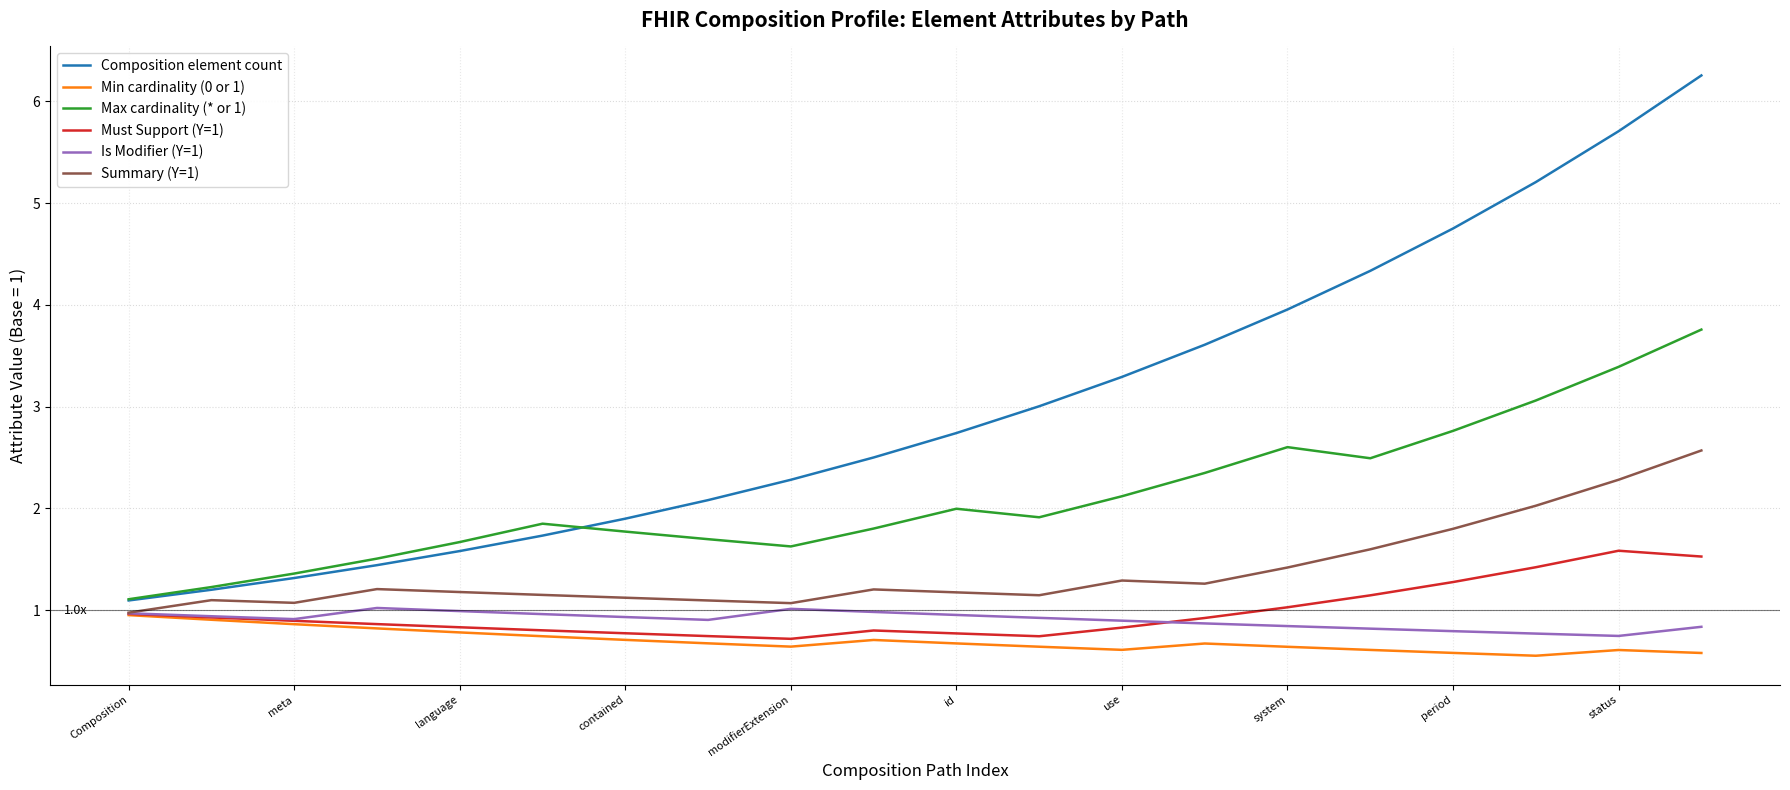

Which series has the widest spread of values?

Composition element count